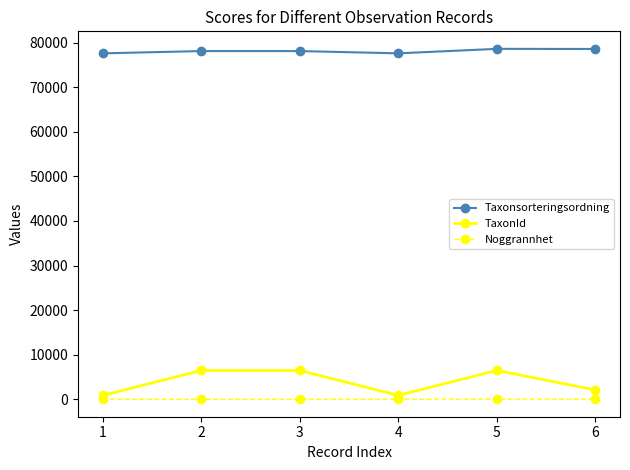

What is the average value of the Taxonsorteringsordning series?

78090